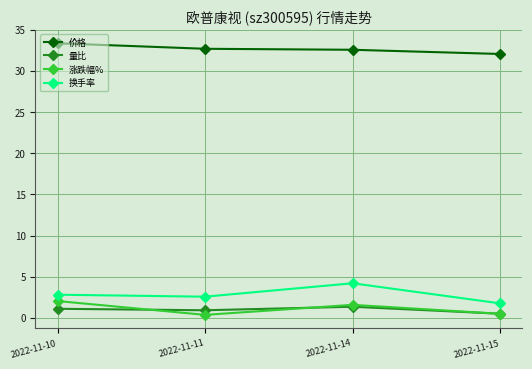

Which series has the widest spread of values?

换手率